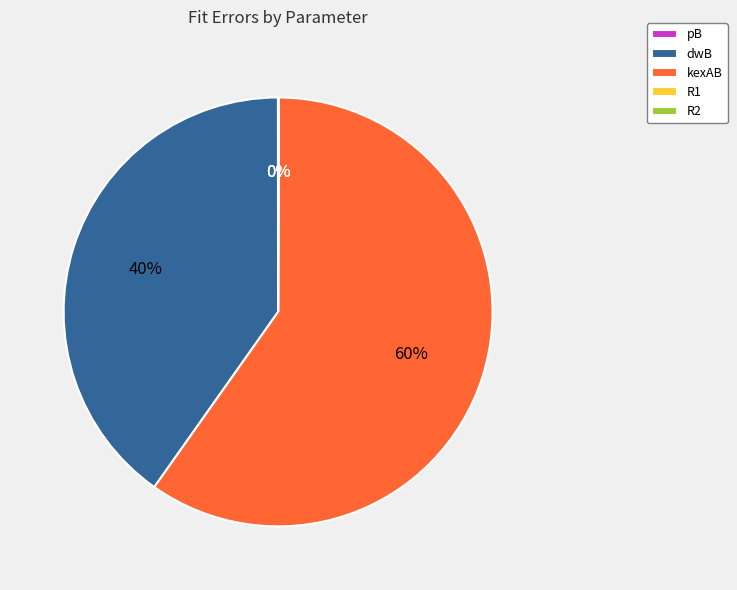

True or false: kexAB accounts for 47% of the total.

False